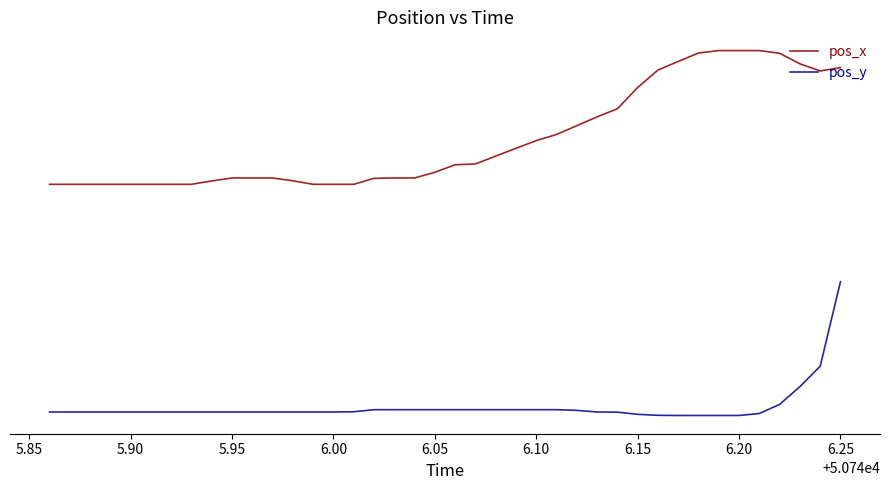

At which label is pos_x closest to 1?

6.10